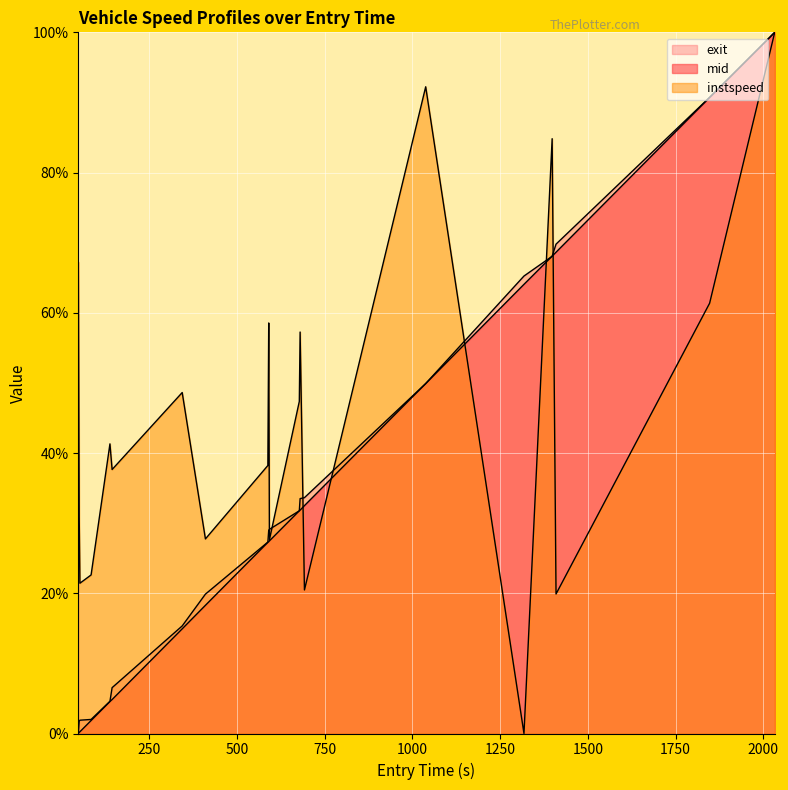

Between which two adjacent categories do exit and mid first intersect?

1318.078367263434 and 1398.3599974110314